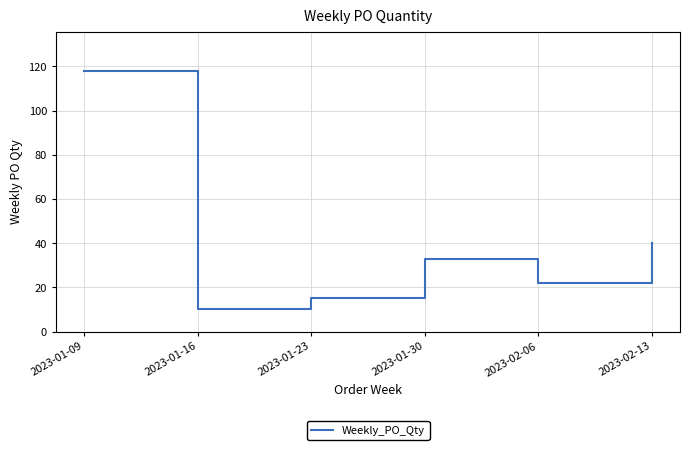

Count the number of data series in this chart.

1